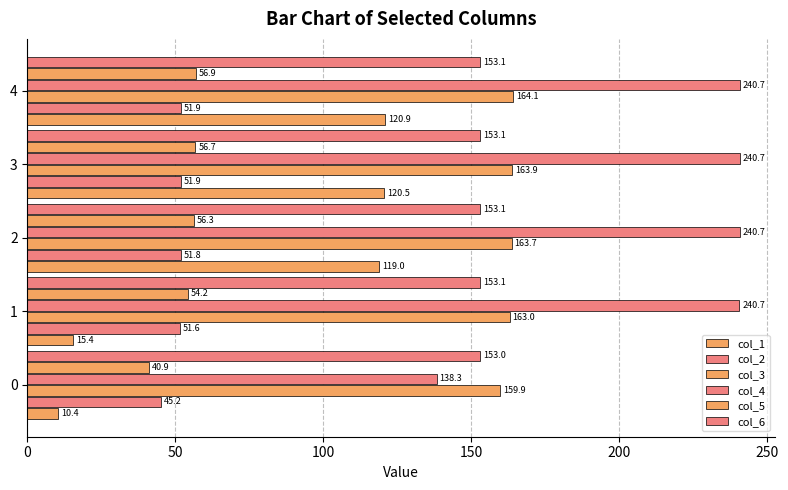

Which series has the widest spread of values?

col_1